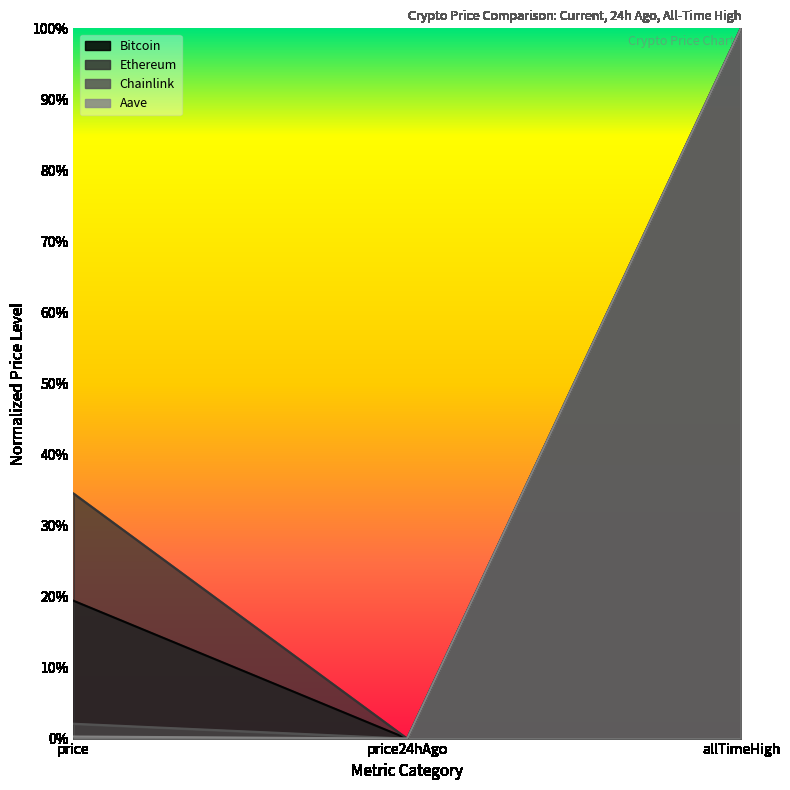

What are all the series names shown in the legend?

Bitcoin, Ethereum, Chainlink, Aave